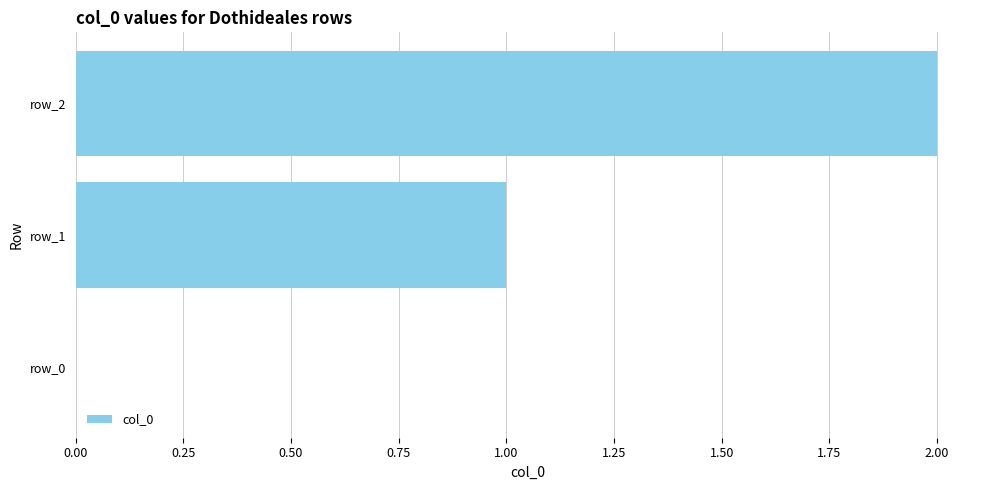

What is the sum of all values?

3